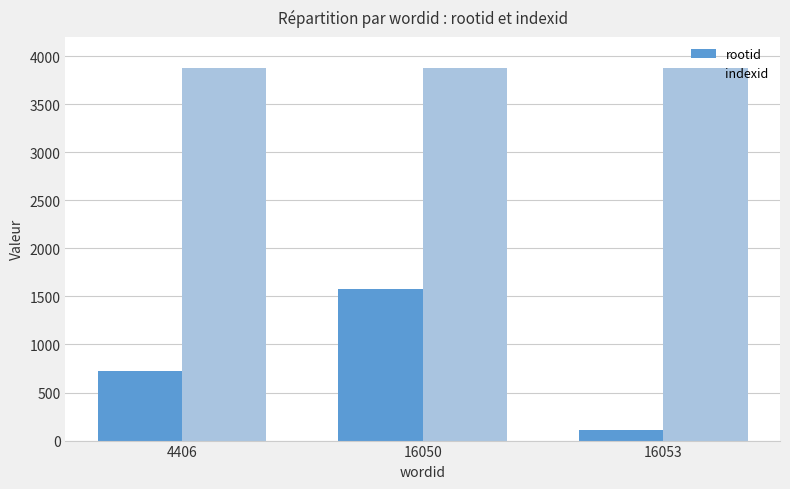

How many bars are there in each group?

2